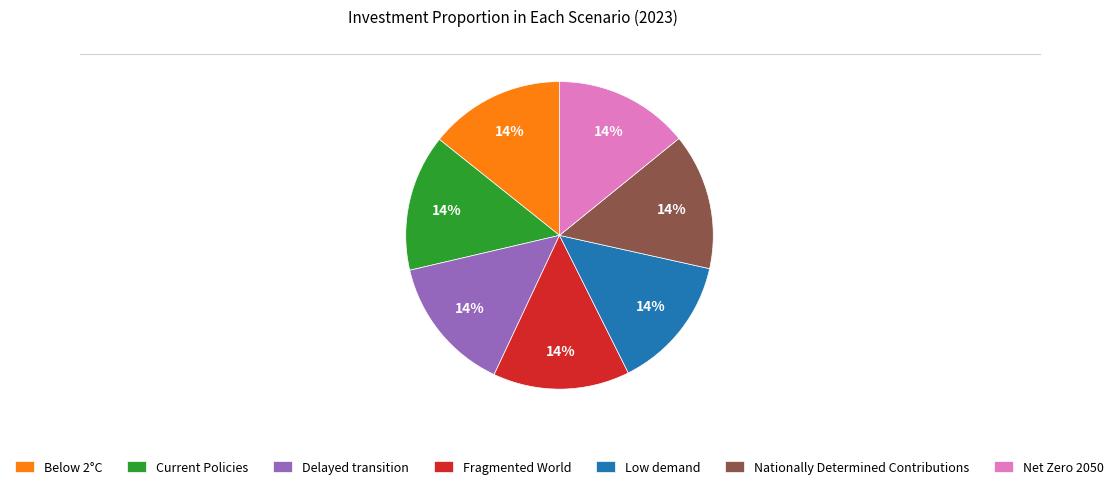

True or false: Nationally Determined Contributions accounts for 27% of the total.

False